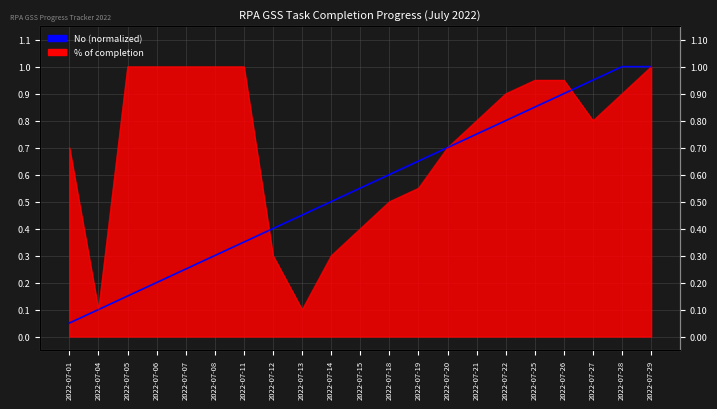

At which category does the chart reach its peak across all series?

2022-07-28